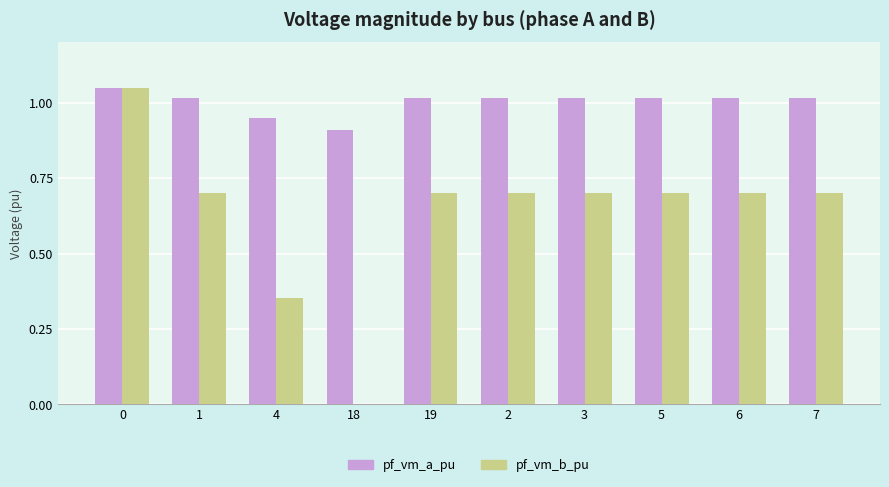

Between 4 and 2, which series saw the biggest shift?

pf_vm_b_pu